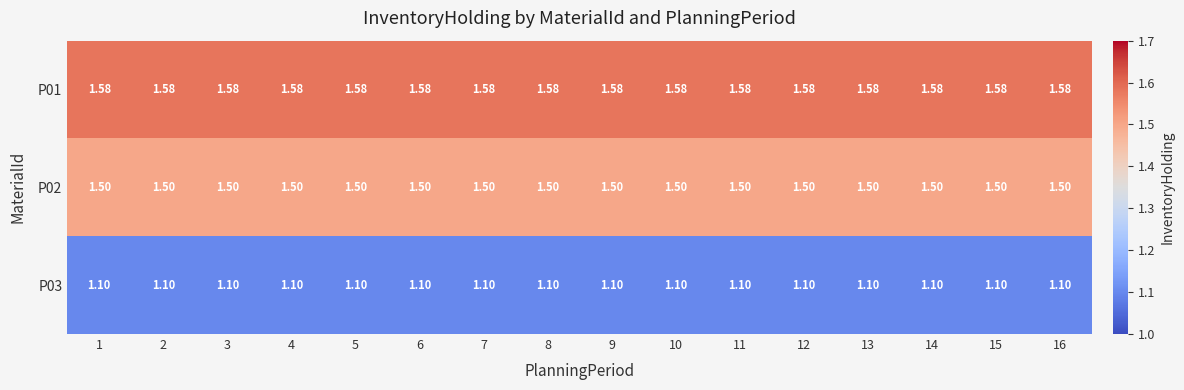

How many series are shown in this chart?

3